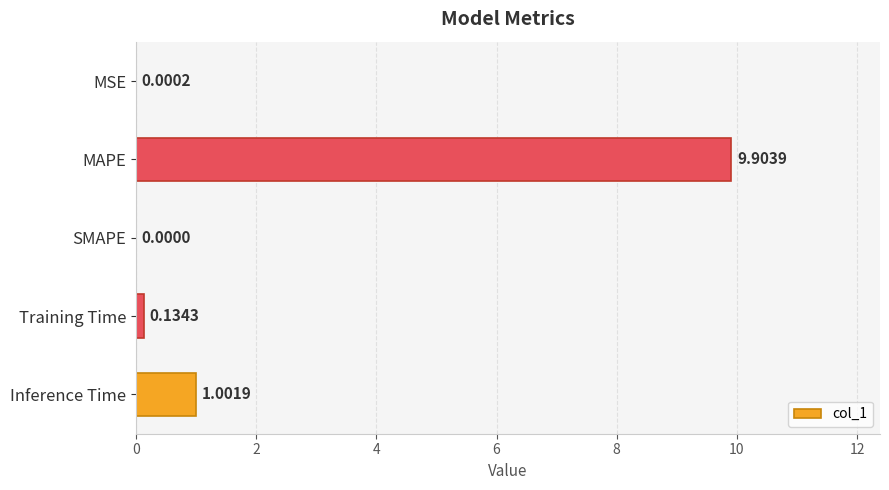

At which category does the chart reach its peak across all series?

MAPE